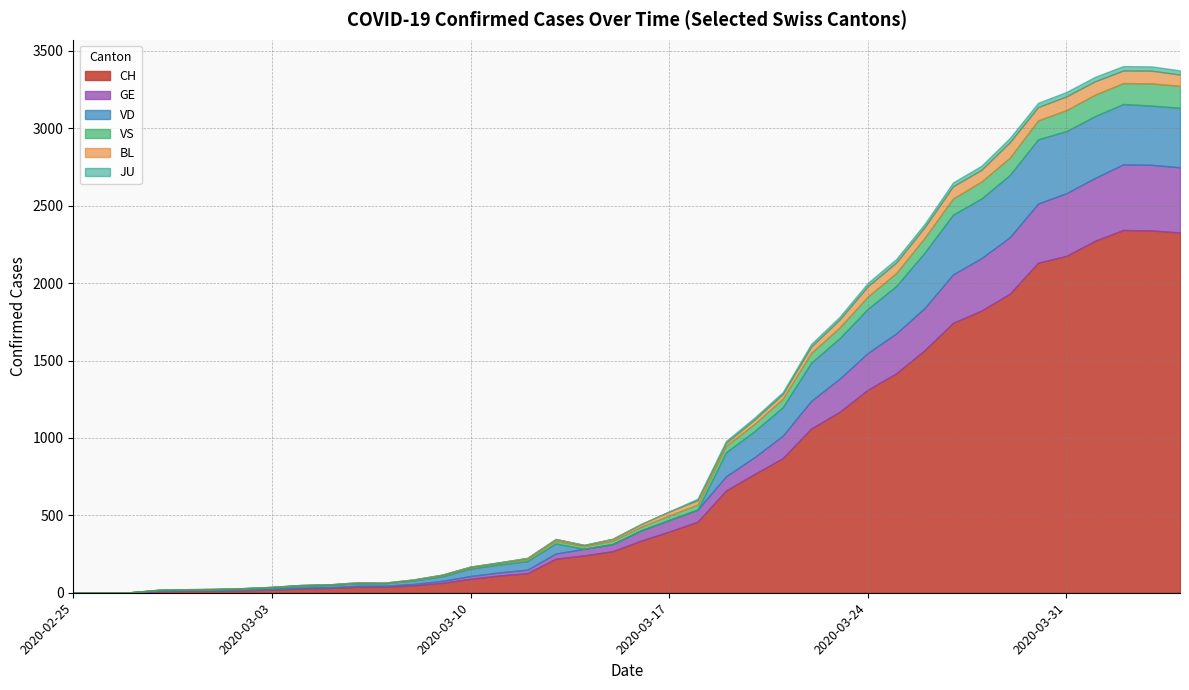

Which category has the lowest value across all series?

2020-02-25